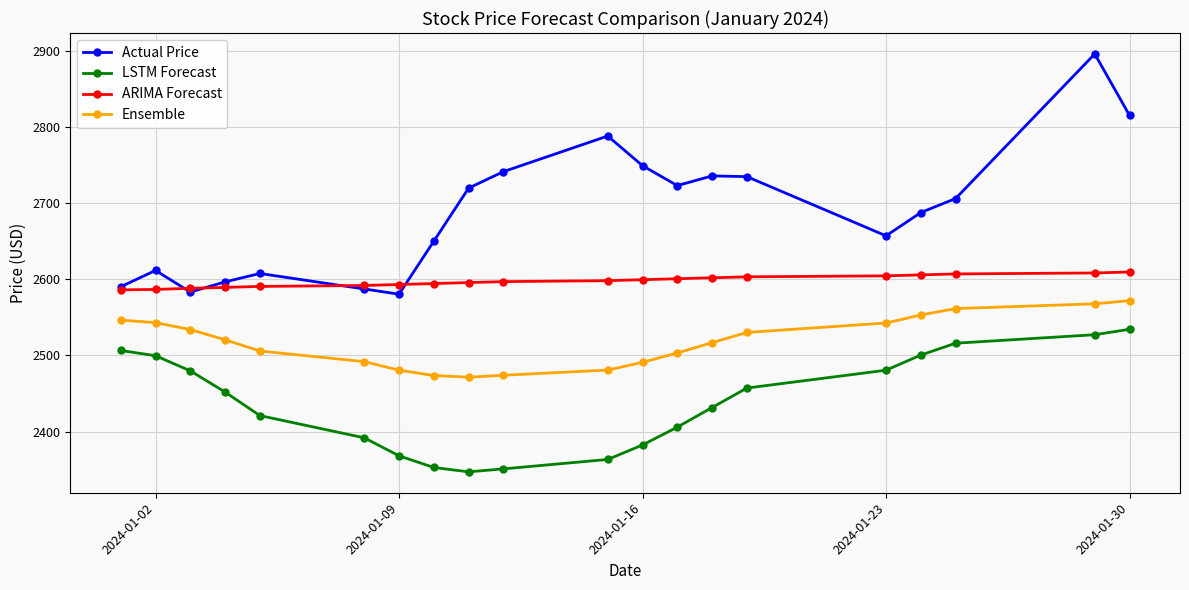

List the series in order of their overall mean, lowest first.

LSTM Forecast, Ensemble, ARIMA Forecast, Actual Price